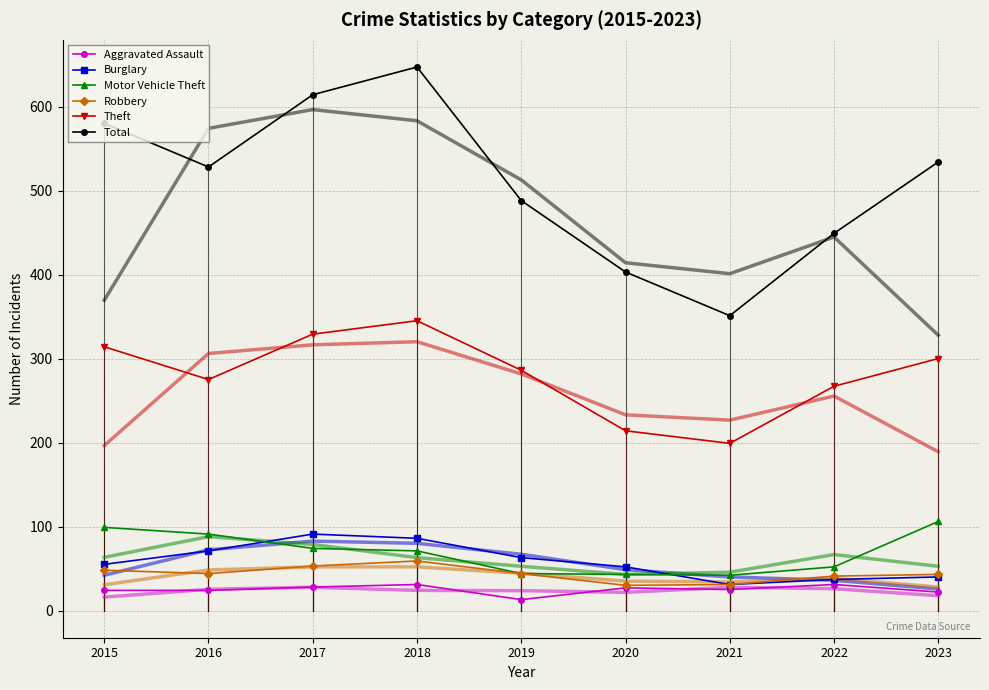

True or false: Aggravated Assault and Total intersect in this chart.

False